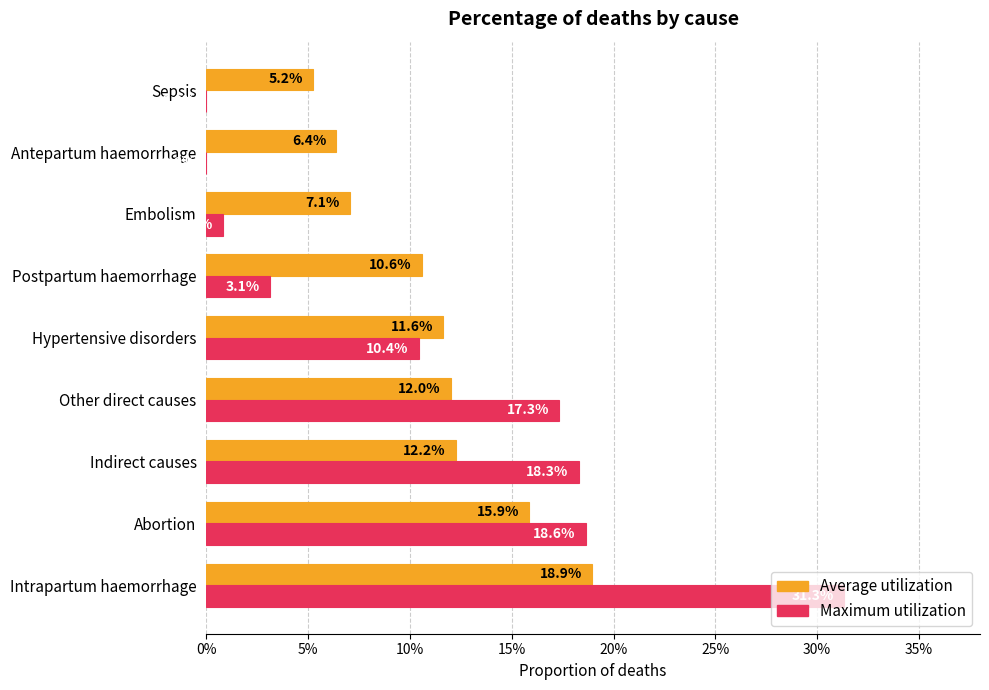

Which series has the largest total across all categories?

Average utilization